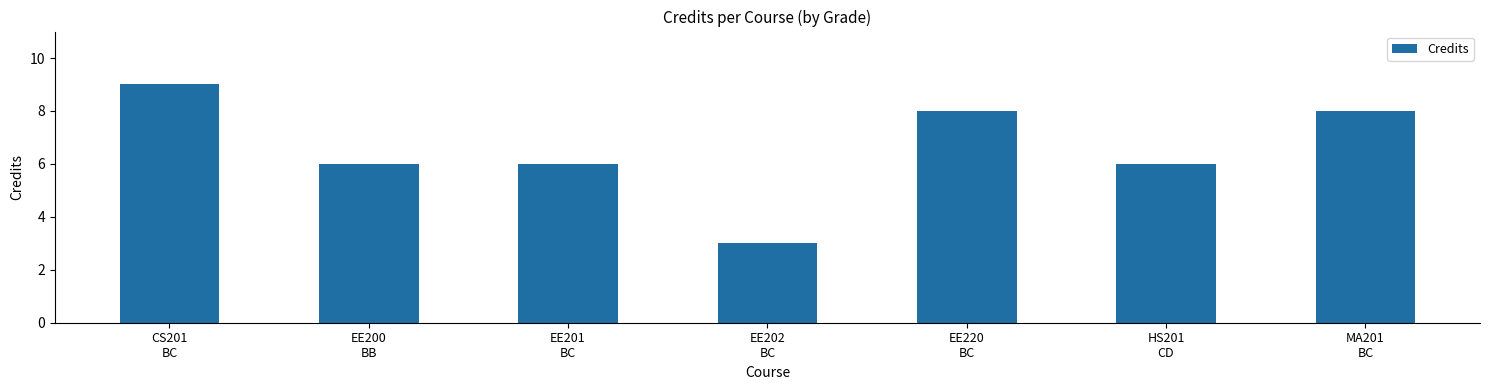

The chart shows a value of 6 at HS201
CD. True or false?

True